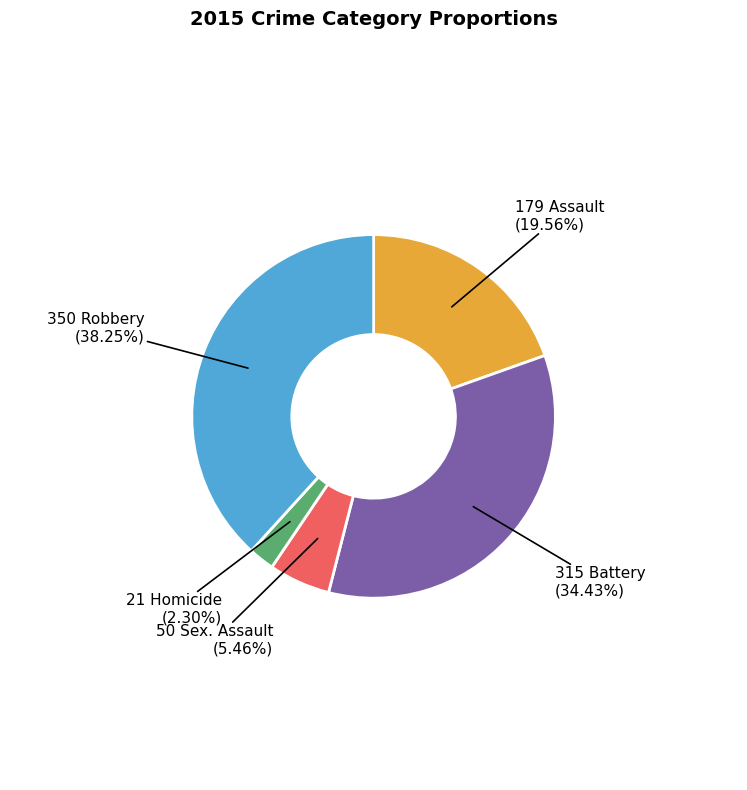

Is there a majority slice in this chart?

No